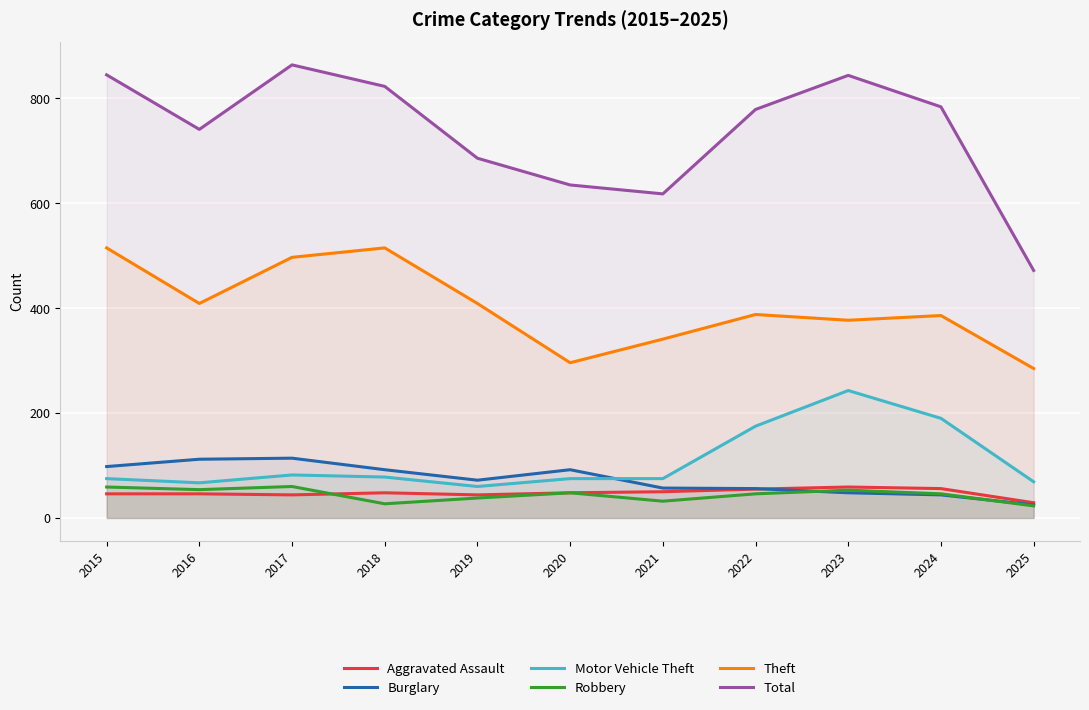

True or false: Burglary has a value of 98 at 2015.

True